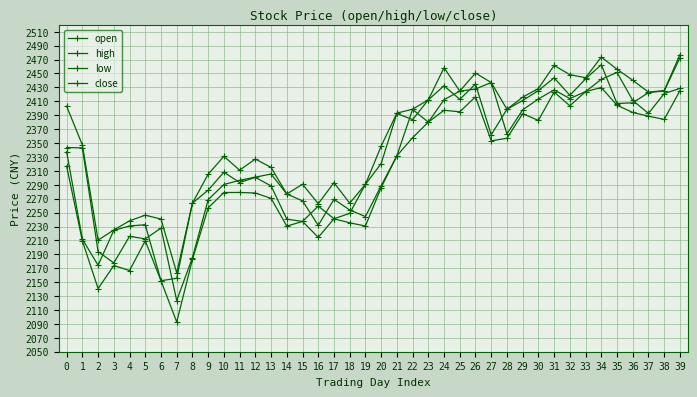

Is this an area chart (filled region under the line)?

No